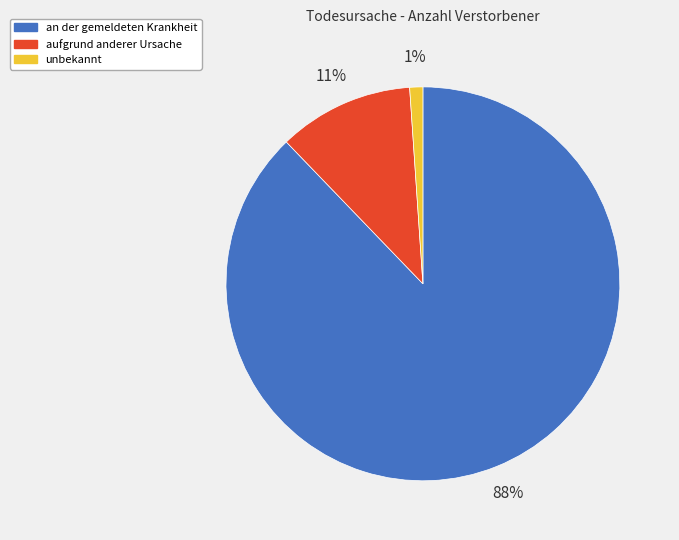

Which category accounts for the majority?

an der gemeldeten Krankheit